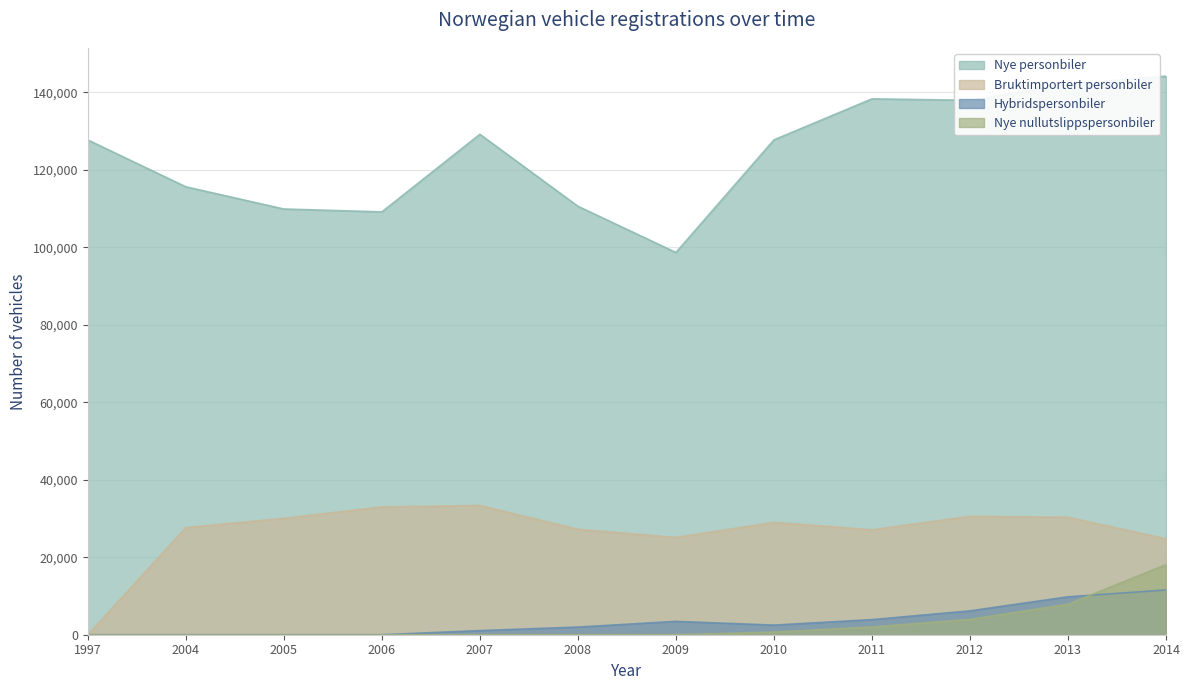

What is the average value of the Hybridspersonbiler series?

3366